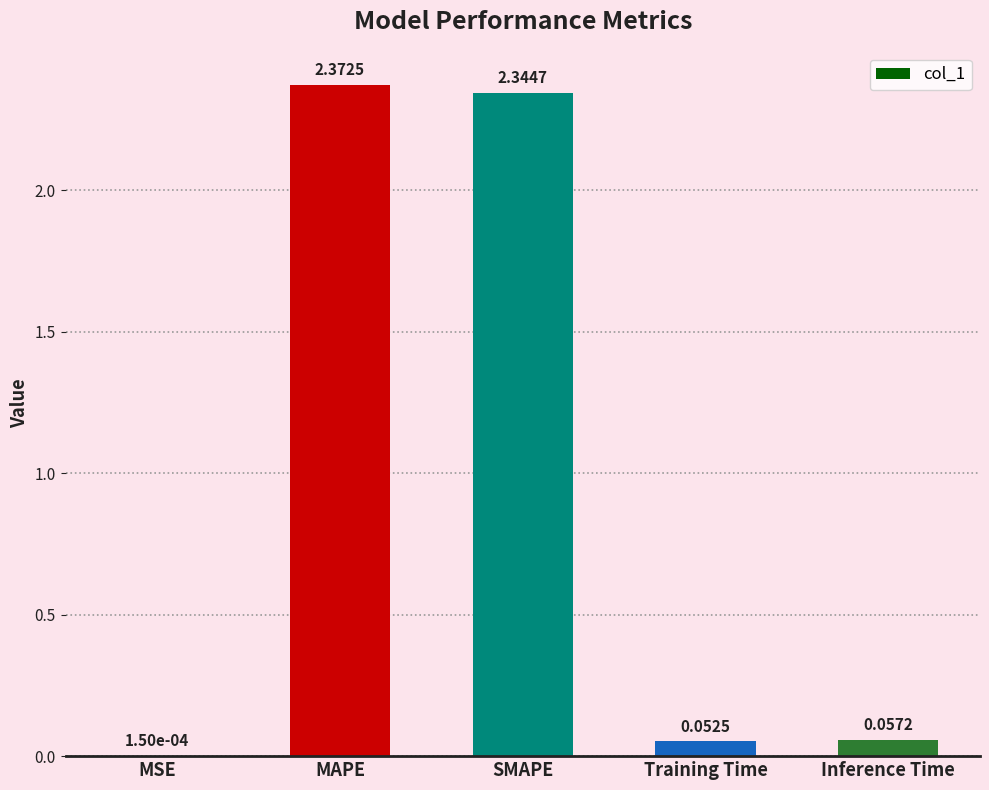

What is the sum of all values?

4.8